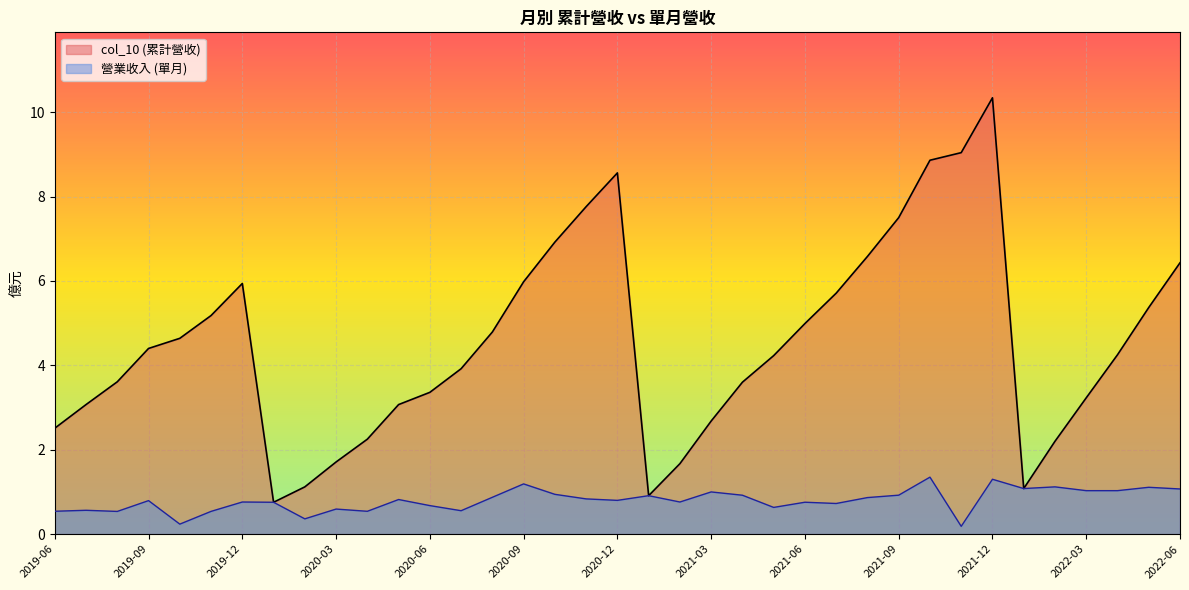

How many values in the col_10 series exceed 4?

20